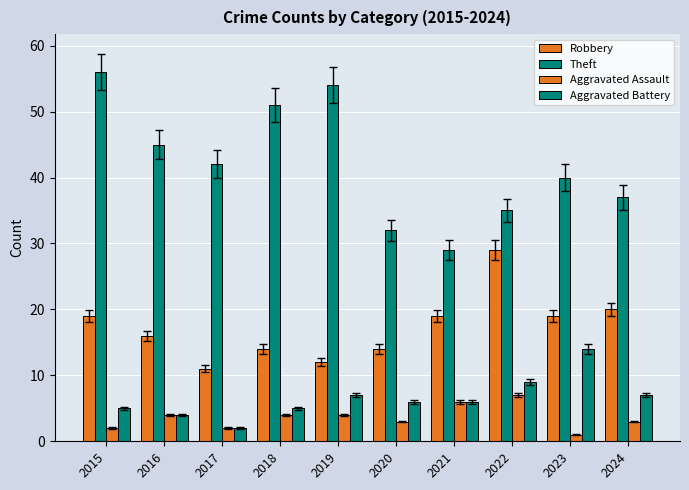

How many data points in Theft are less than 42?

5